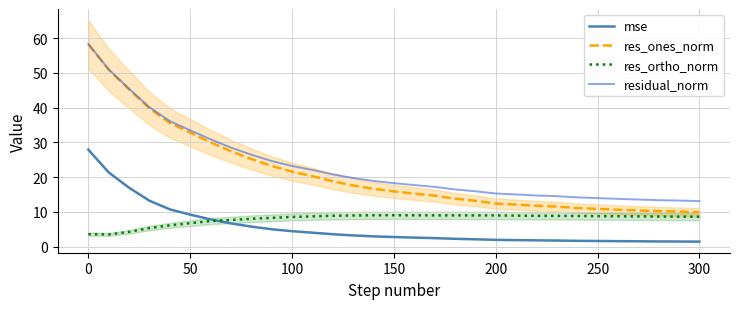

The value of residual_norm at 250 is 13.9. True or false?

True